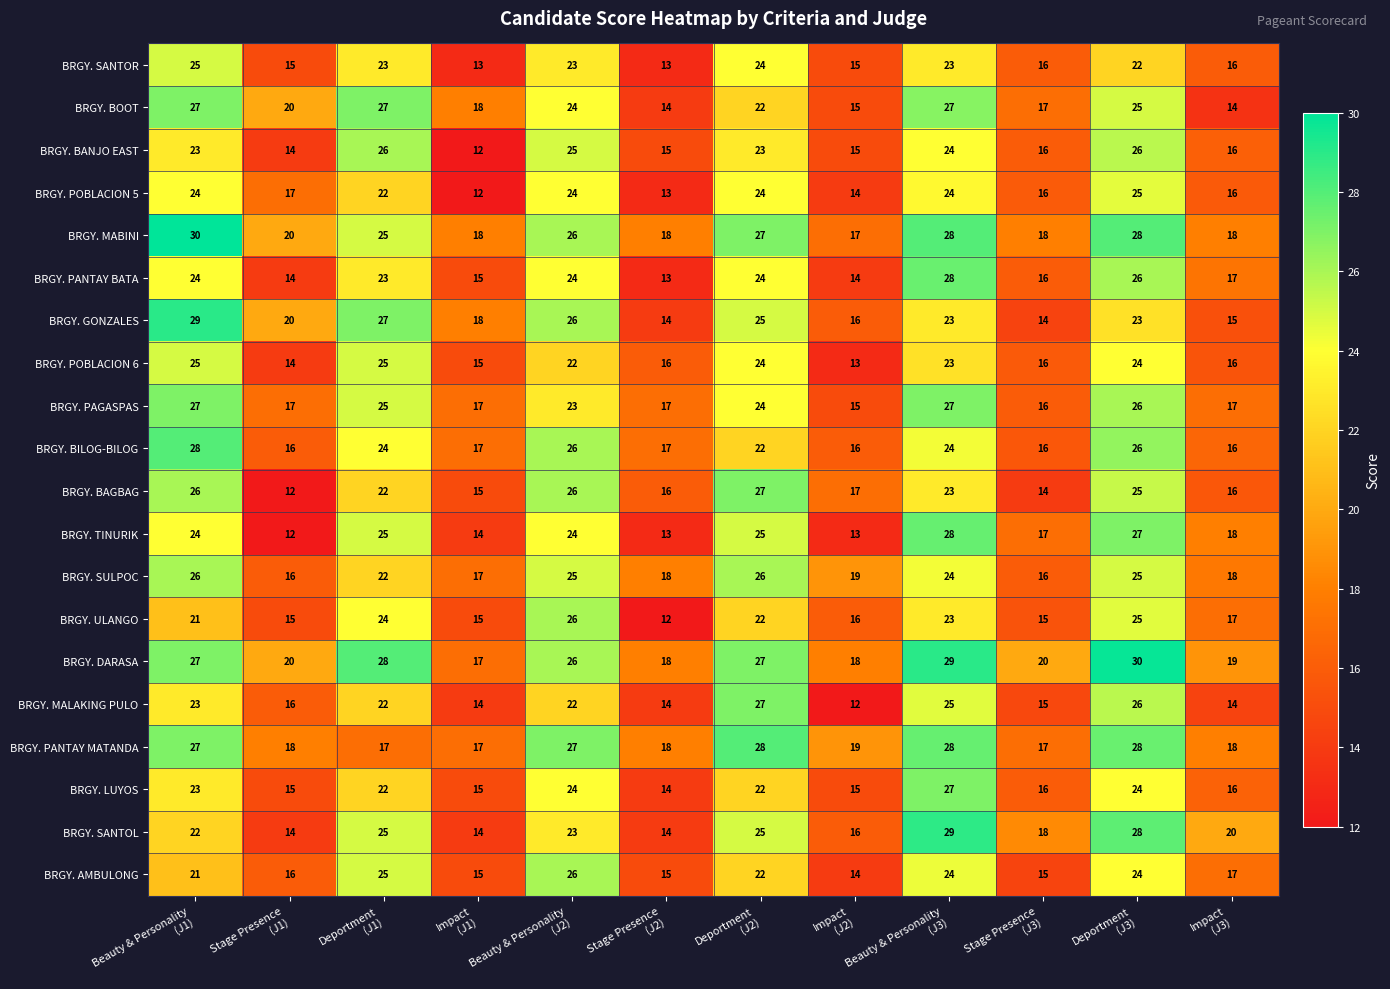

What is the total value across all series at Beauty & Personality
(J2)?

492